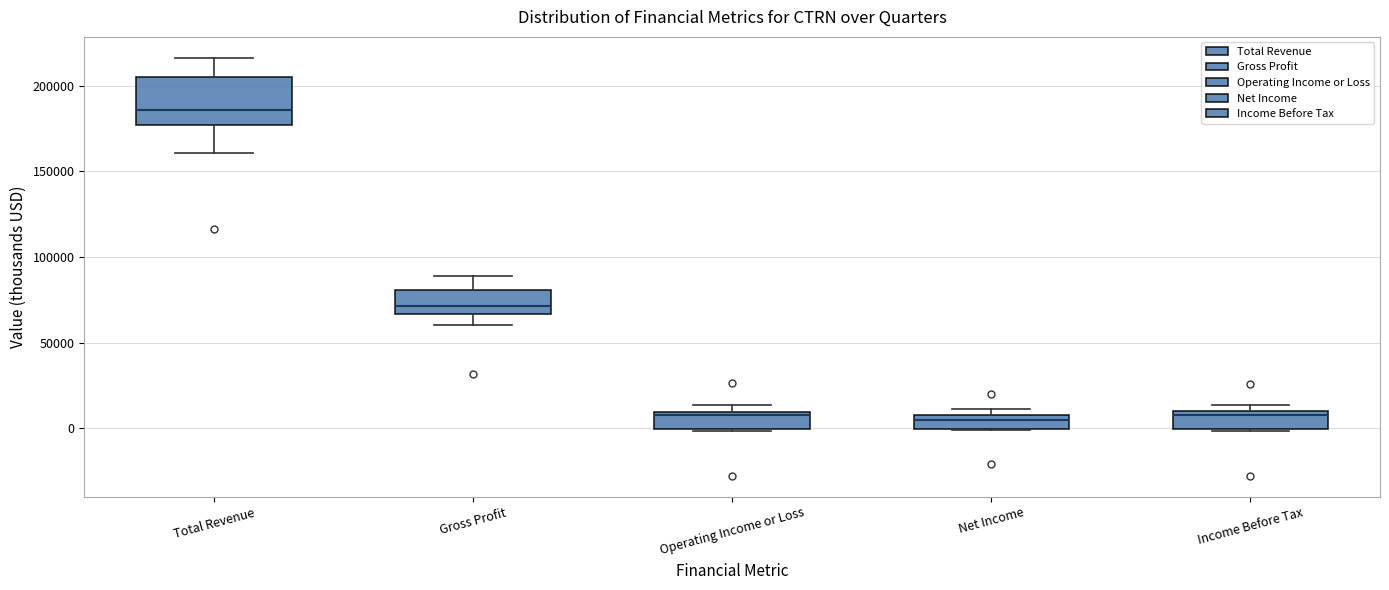

Reading left to right, read every box against the y-axis: the position of its median line, the range the box covers, and the ends of its whiskers. The values are not printed on the chart, so give them approximately, as read against the axis.

Total Revenue: median 185000, box 175000 to 205000, whiskers 160000 to 215000
Gross Profit: median 70000, box 65000 to 80000, whiskers 60000 to 90000
Operating Income or Loss: median 10000 (just below the box's upper edge), box 0 to 10000, whiskers 0 to 15000
Net Income: median 5000, box 0 to 10000, whiskers 0 to 10000 (just above the box's upper edge)
Income Before Tax: median 10000 (just below the box's upper edge), box 0 to 10000, whiskers 0 to 15000